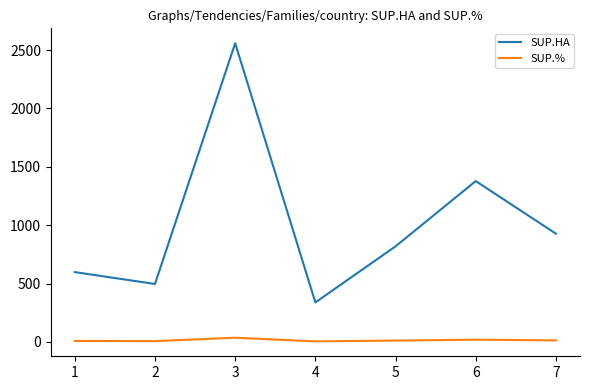

What is the average value of the SUP.% series?

14.3